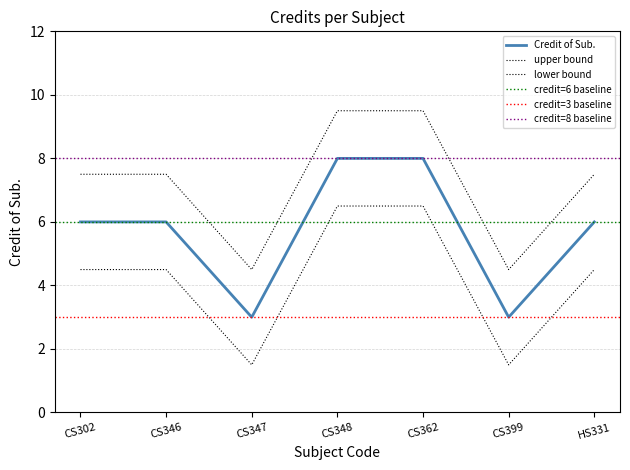

Which category has the lowest value across all series?

CS347